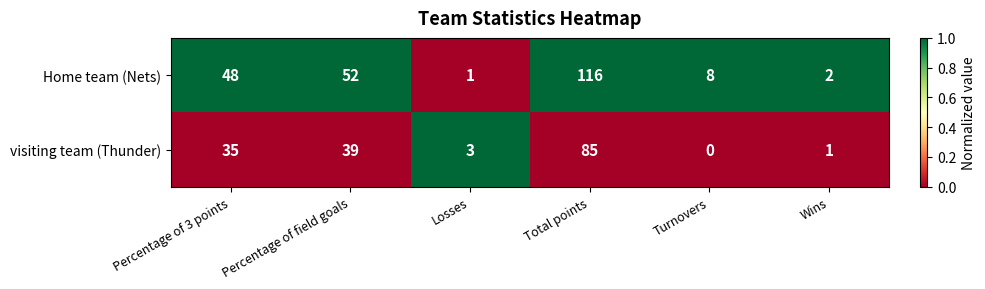

Between Percentage of 3 points and Turnovers, which series saw the biggest shift?

Home team (Nets)